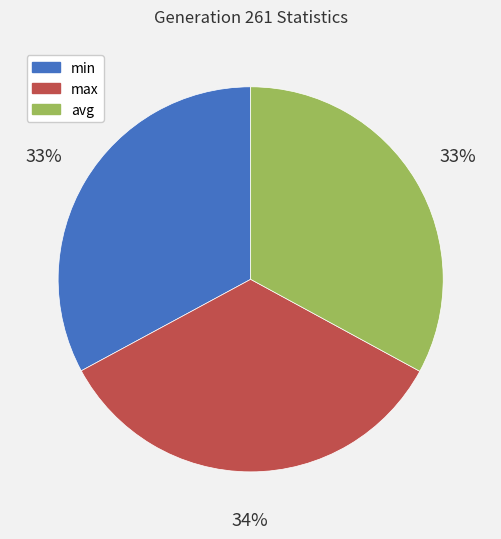

How many segments does this pie chart have?

3